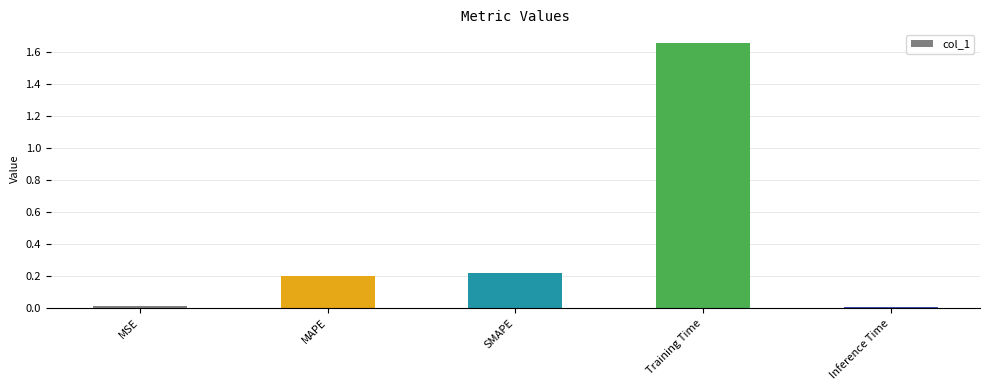

Which category has the highest value across all series?

Training Time